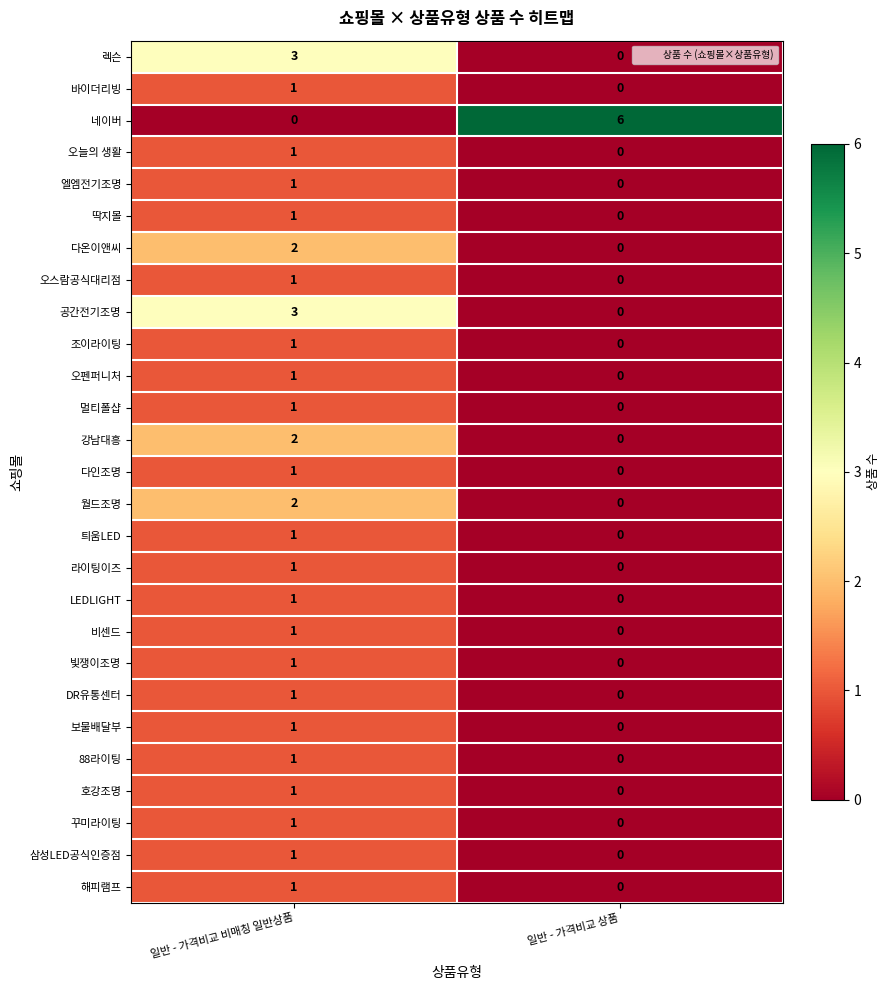

What is the spread (max minus min) of values at 일반 - 가격비교 상품?

6